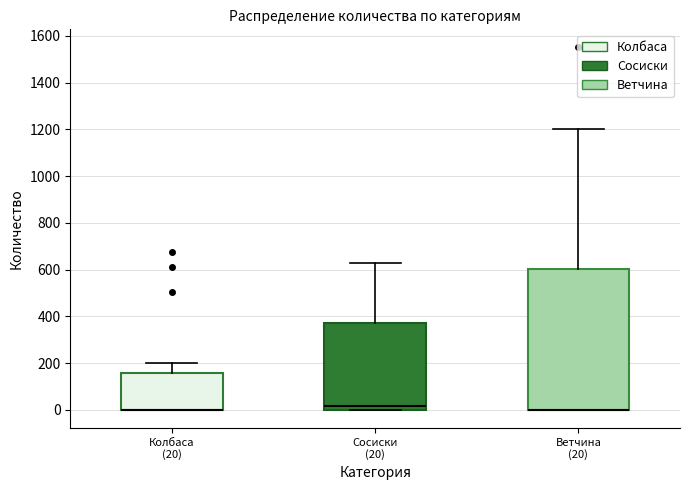

Comparing the boxes themselves (not the whiskers), which one is the tallest?

Ветчина (20)